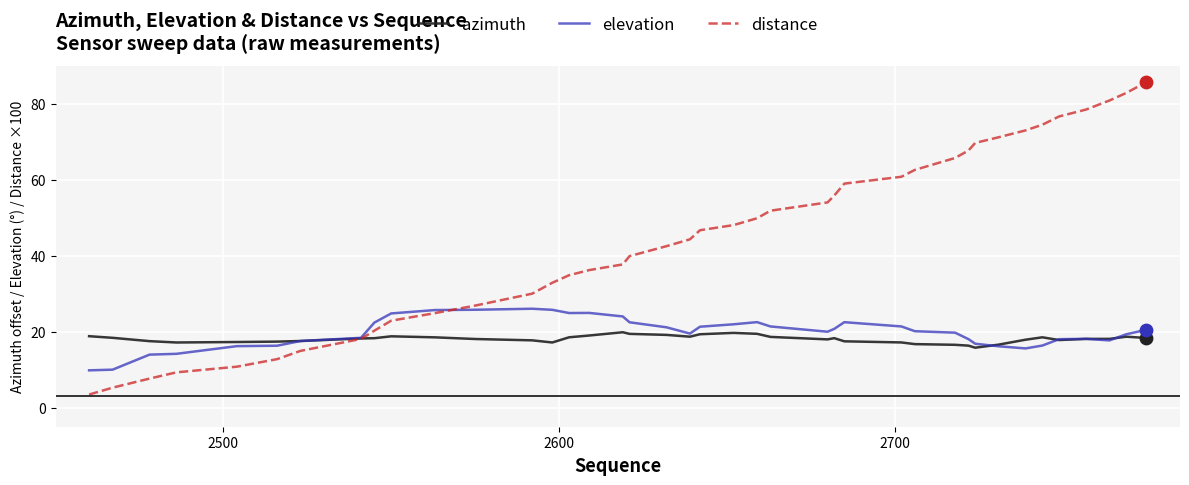

Which series has the largest range (max minus min)?

distance